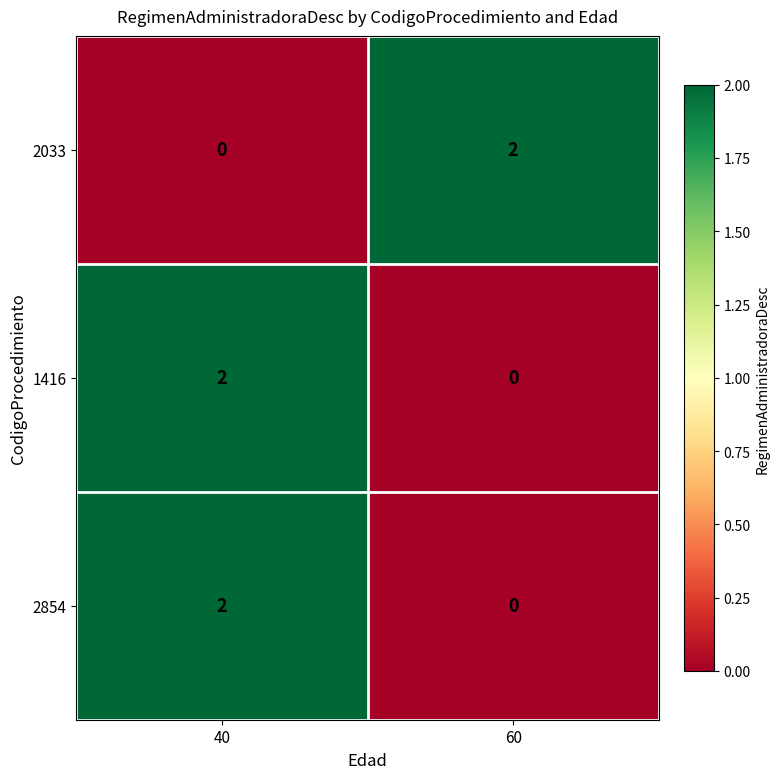

Where is 2033 nearest to the value 1?

40